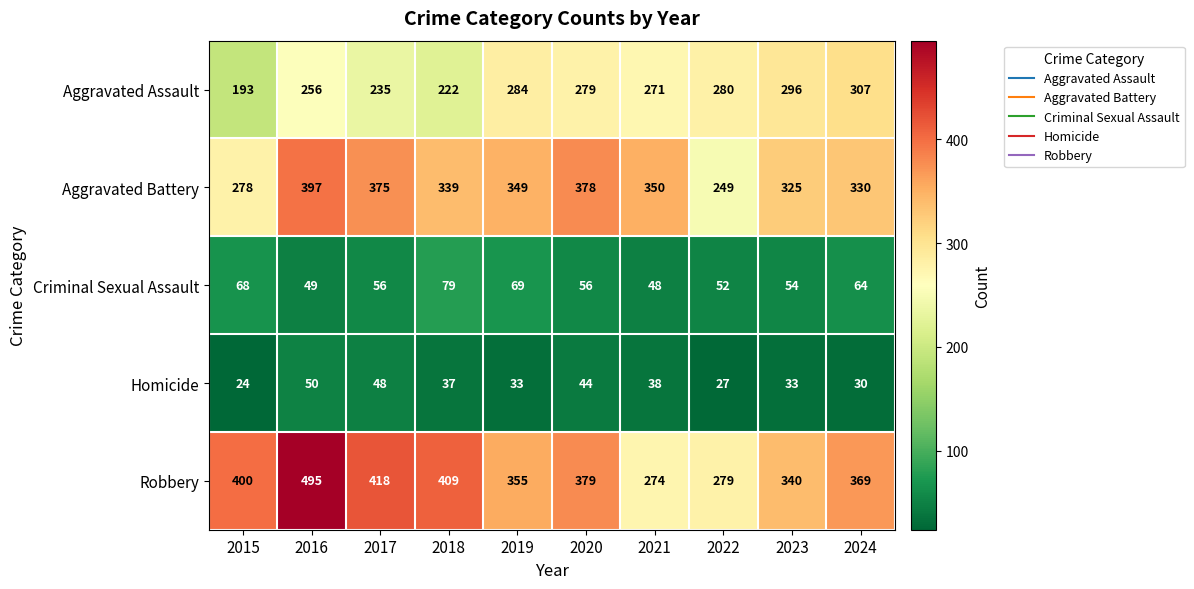

Which series has the largest total across all categories?

Robbery